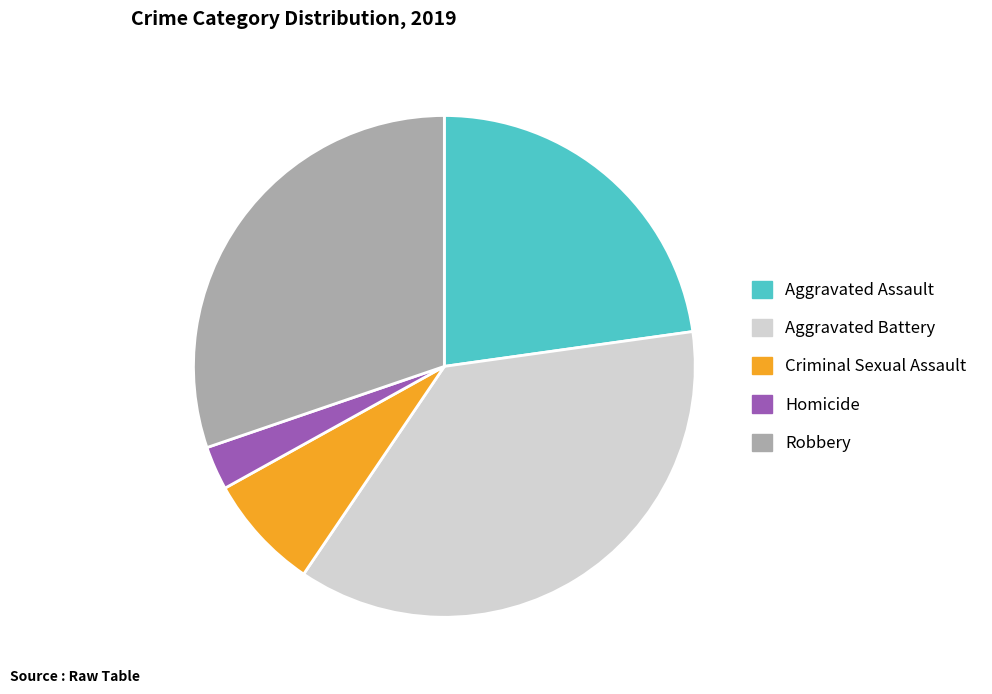

Rank the categories by value from lowest to highest.

Homicide, Criminal Sexual Assault, Aggravated Assault, Robbery, Aggravated Battery